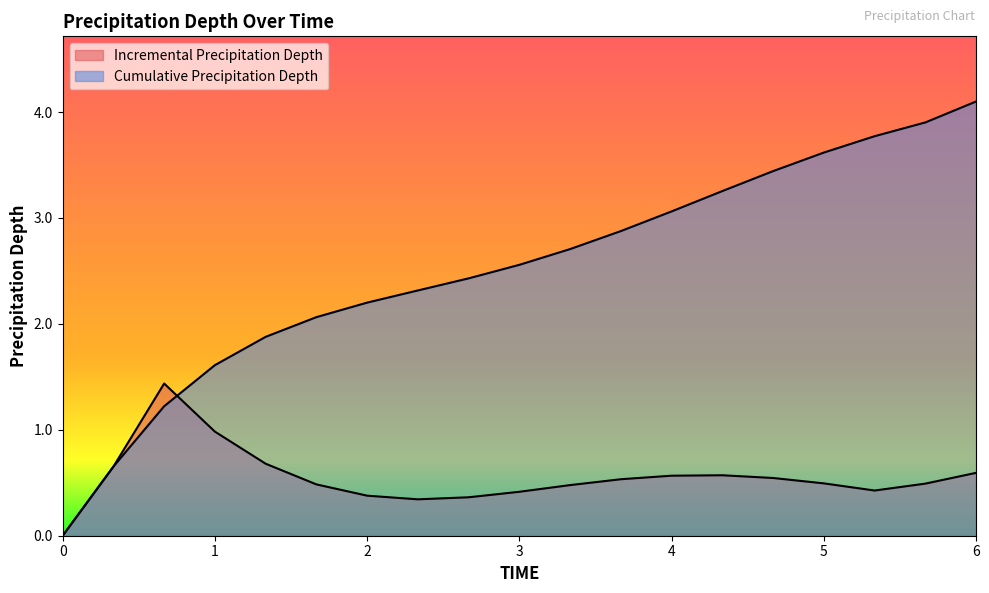

The value of Cumulative Precipitation Depth at 4.333333333333333 is 3.3. True or false?

True